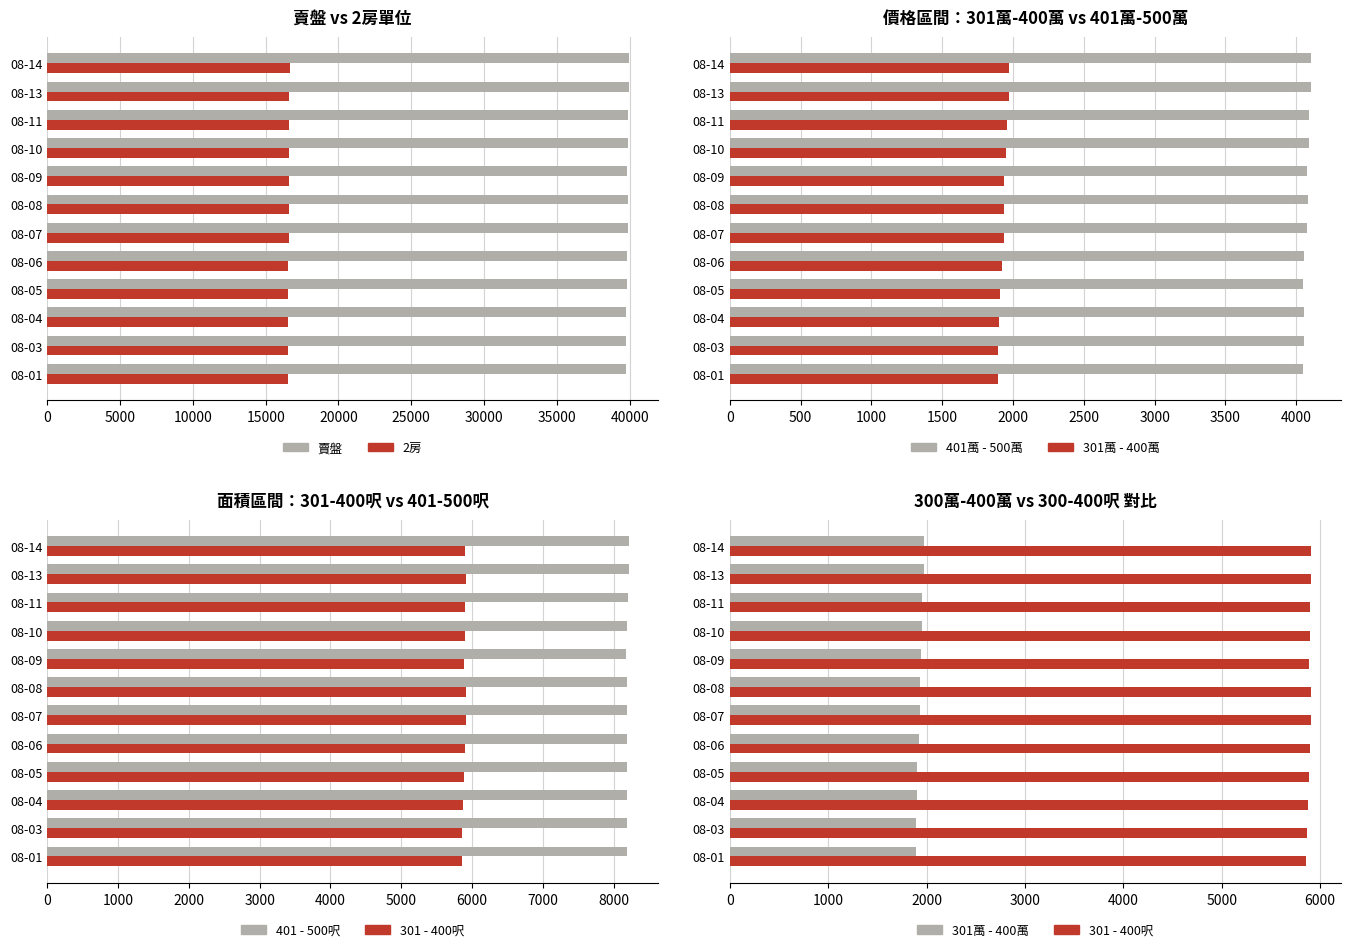

What is the value of the 401 - 500呎 bar at the 2nd from the left?

8189